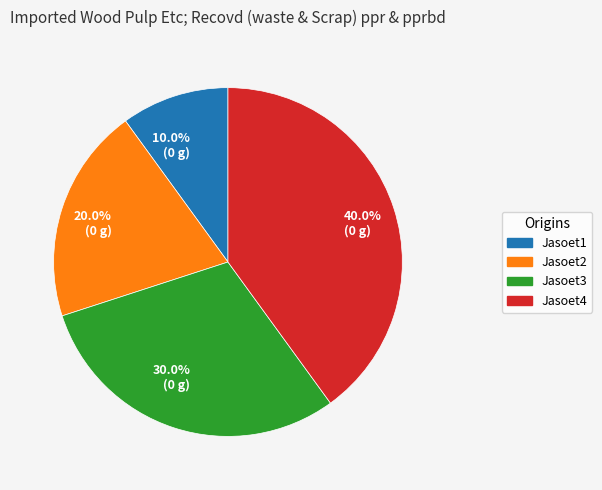

To the nearest percent, what percentage of the pie is Jasoet3?

30%